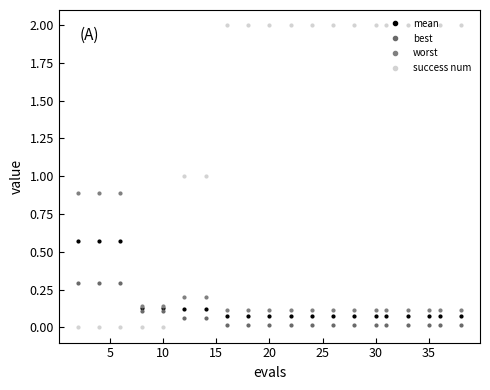

Rank the series by their maximum value, from highest to lowest.

success num, worst, mean, best